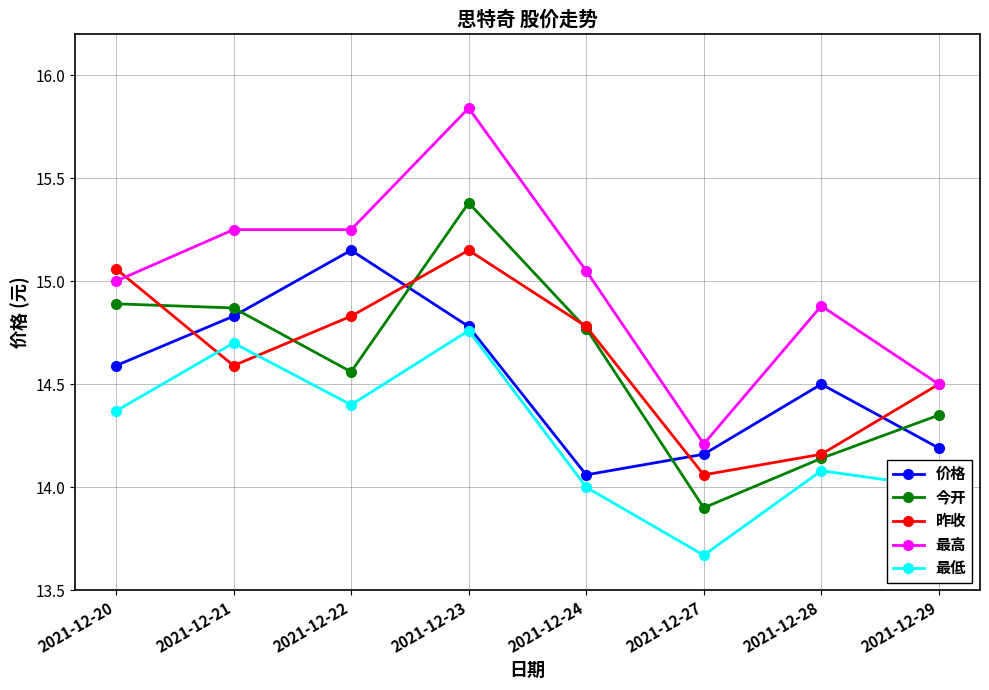

Which category has the lowest value across all series?

2021-12-27